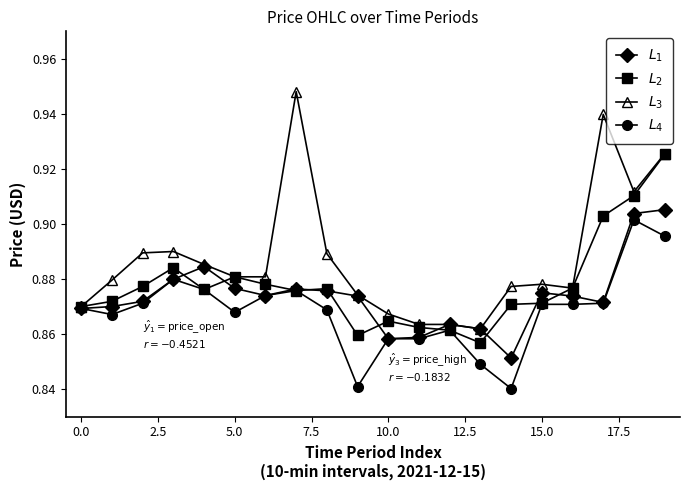

At how many categories does at least one series exceed 0?

20